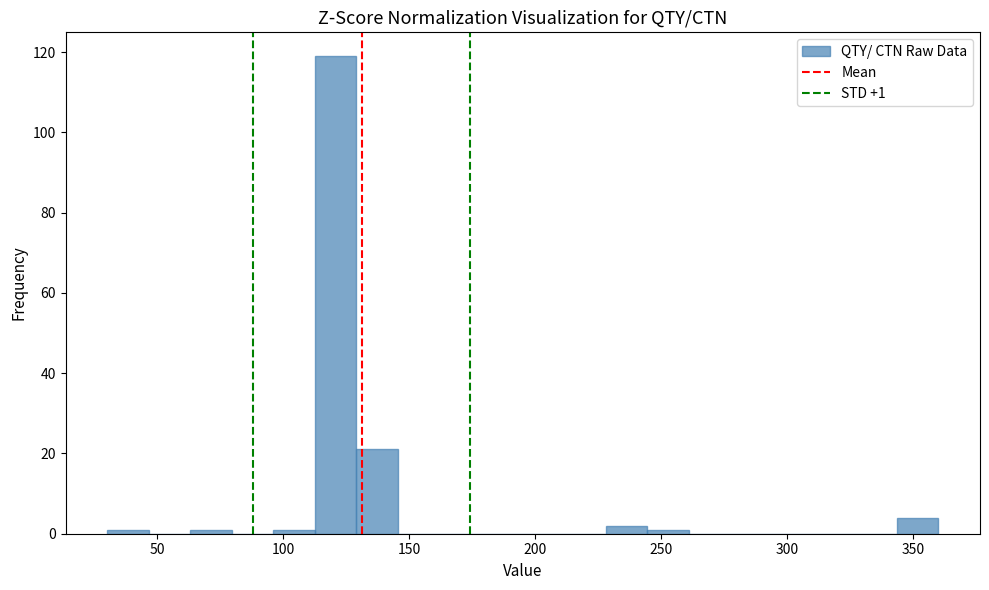

Read against the x-axis, roughly where is the centre of the tallest bar?

120